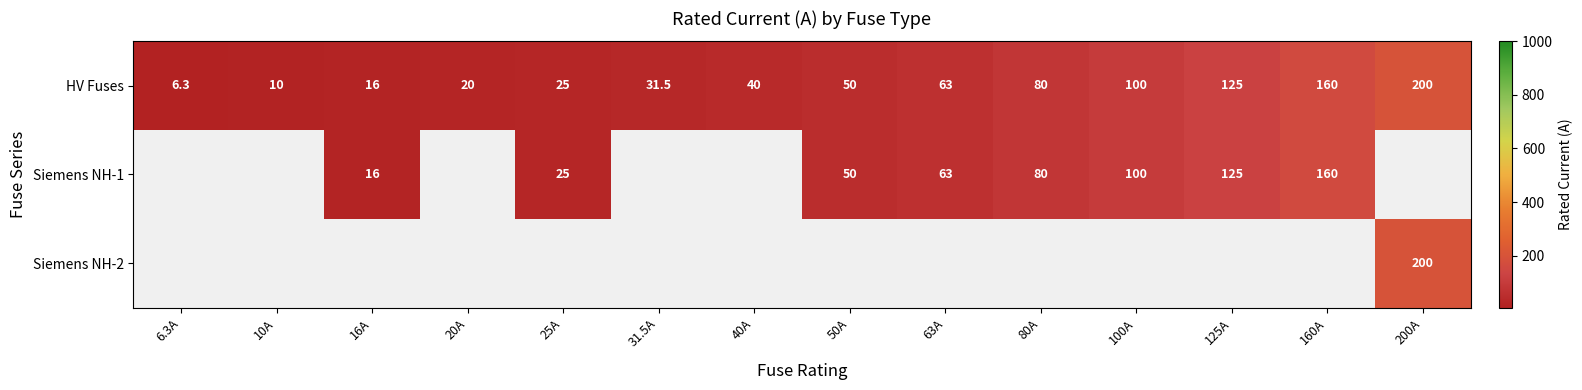

Is it true that HV Fuses equals 40.0 at 40A?

True